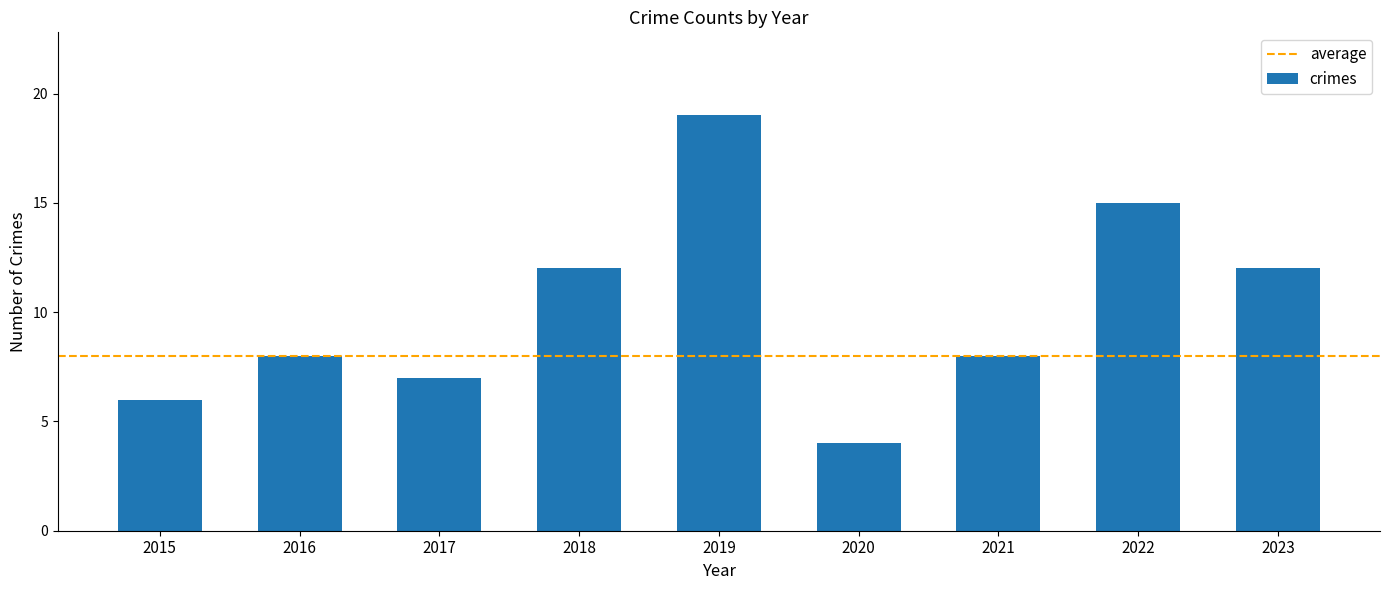

What is the difference between the values at 2020 and 2019?

15